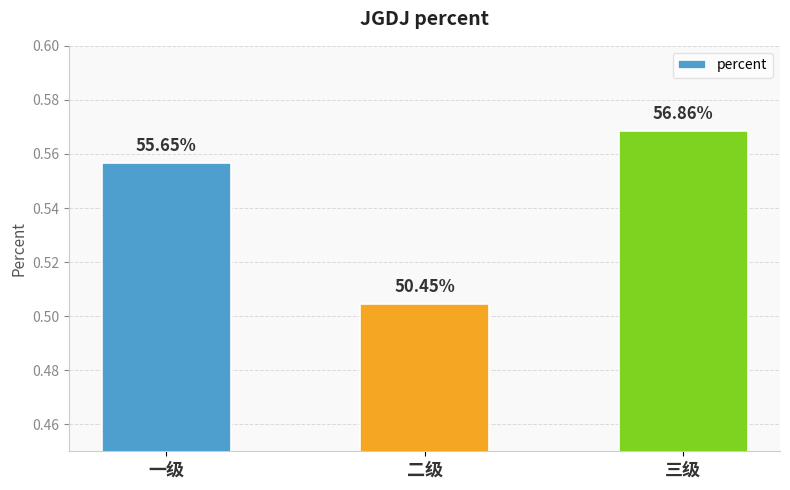

What is the label of the 1st bar from the right?

三级